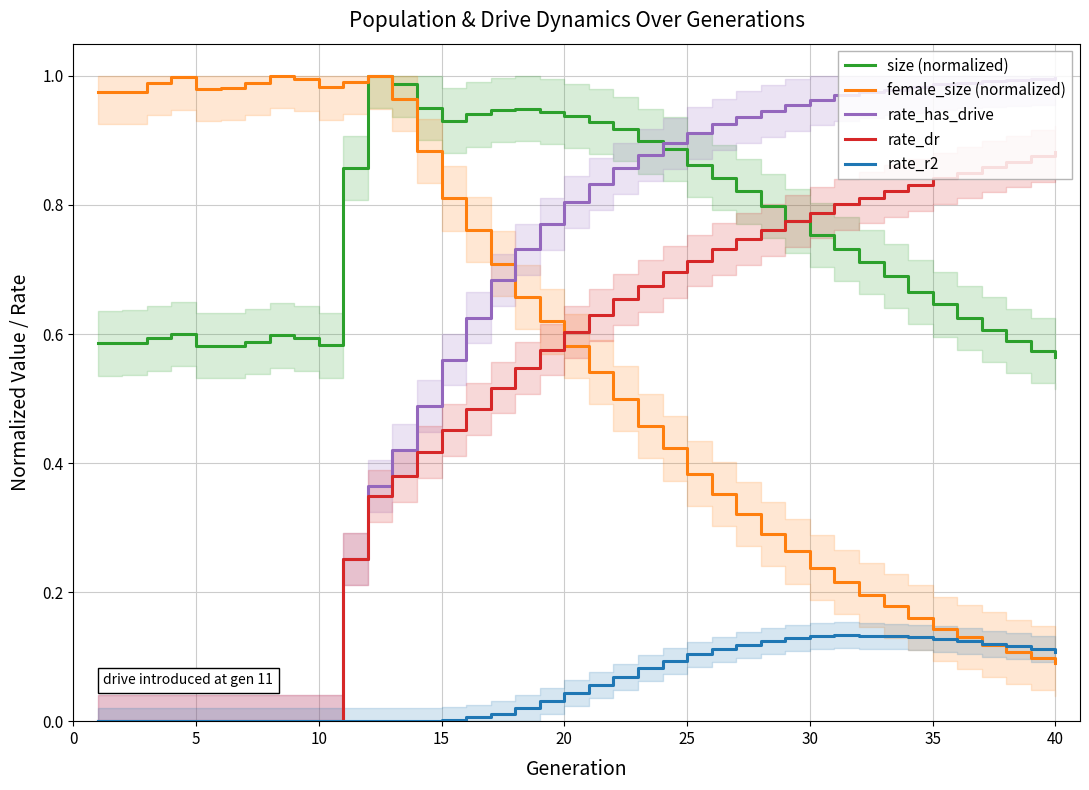

True or false: rate_has_drive and rate_r2 cross at least once.

False